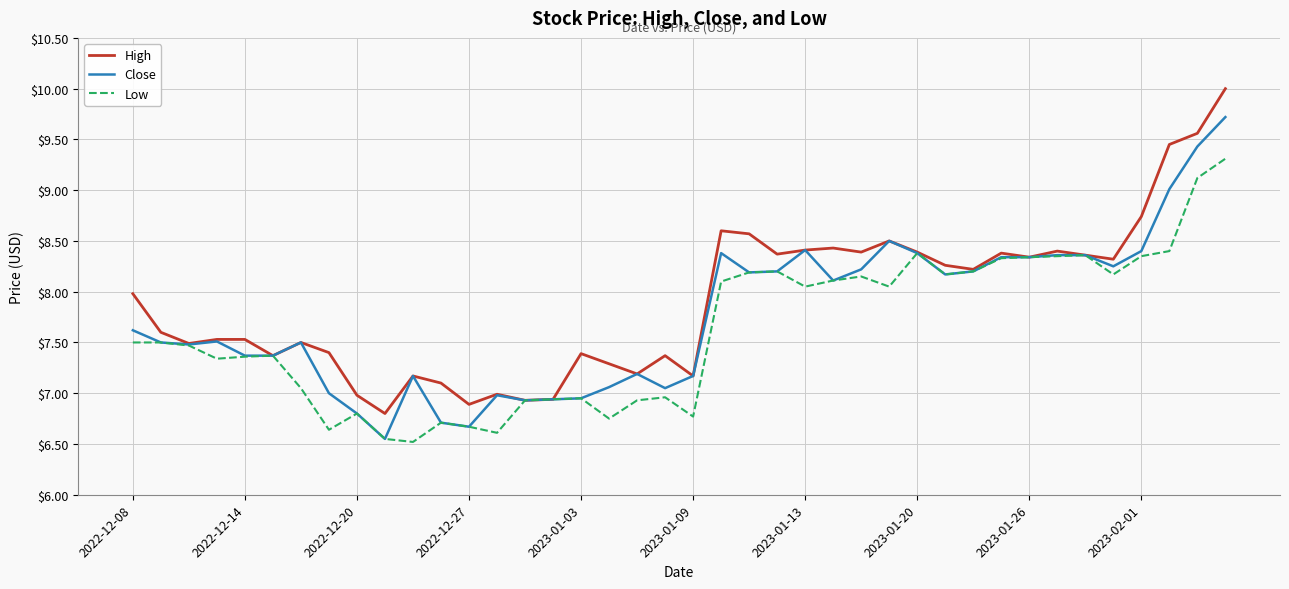

In High, how many points are lower than both neighbors (excluding endpoints)?

12